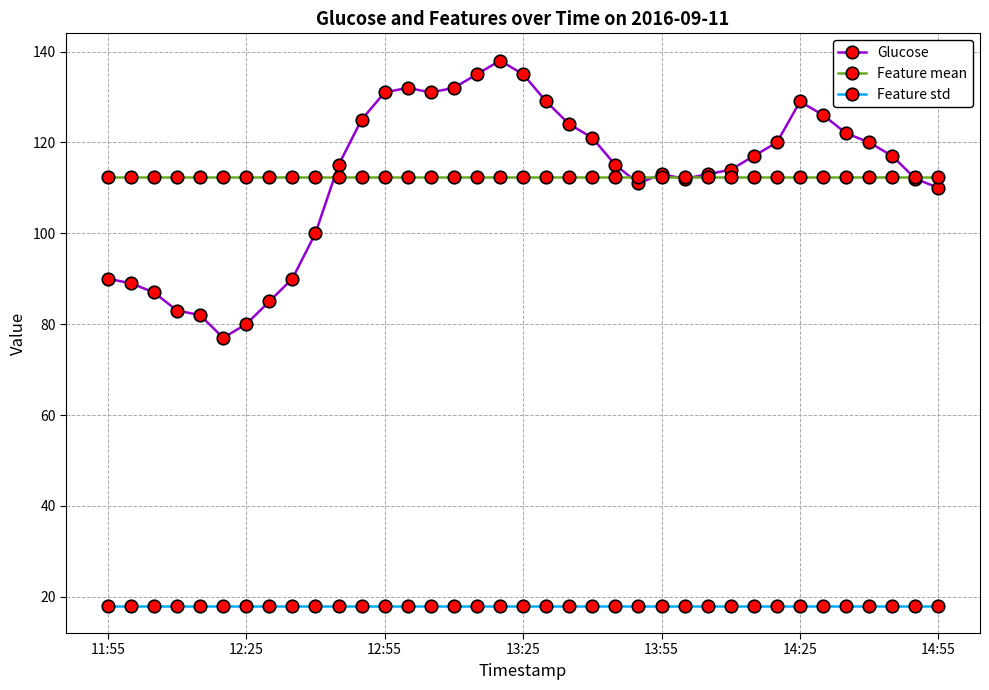

How many lines are shown in the chart?

3